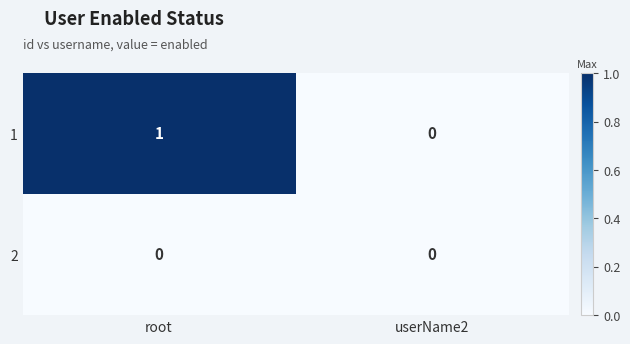

Rank the series at root from highest to lowest value.

1, 2